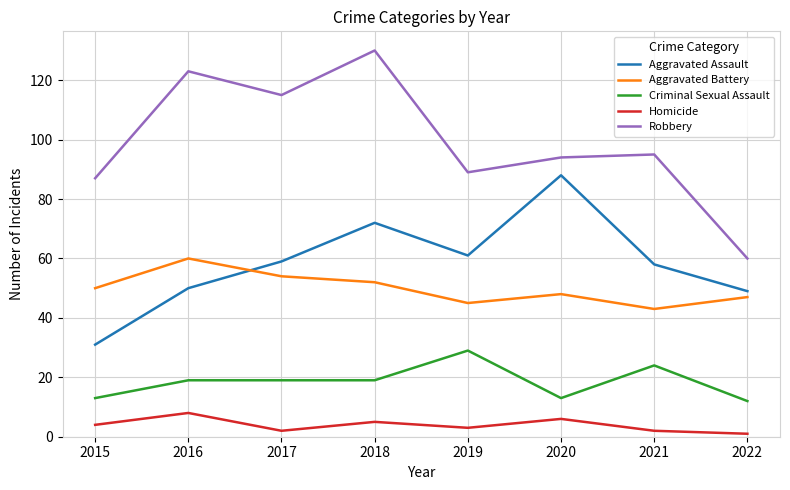

What is the lowest value of the Aggravated Assault series?

31